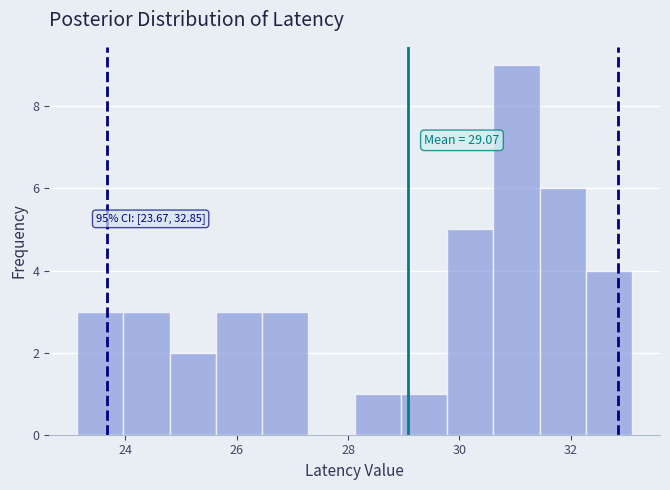

Over which range of the x-axis is the bar tallest?

30.6 to 31.4